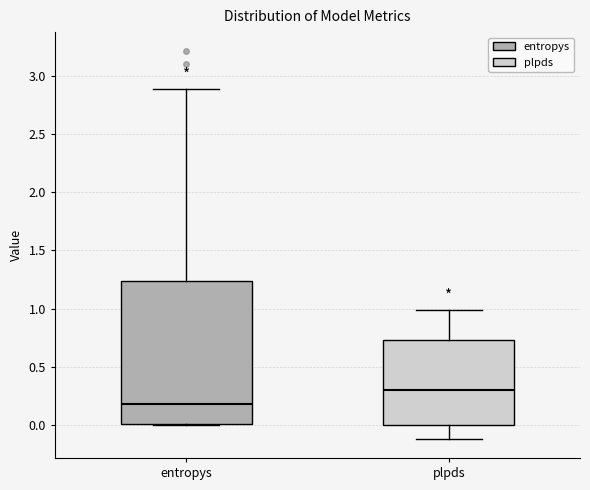

Reading left to right, transcribe this box plot: for each box, give where its median line is, the range the box spans, and where its two whiskers end, as read against the y-axis. The values are not printed on the chart, so give them approximately, as read against the axis.

entropys: median 0.20, box 0.00 to 1.25, whiskers 0.00 to 2.90
plpds: median 0.30, box 0.00 to 0.75, whiskers -0.10 to 1.00